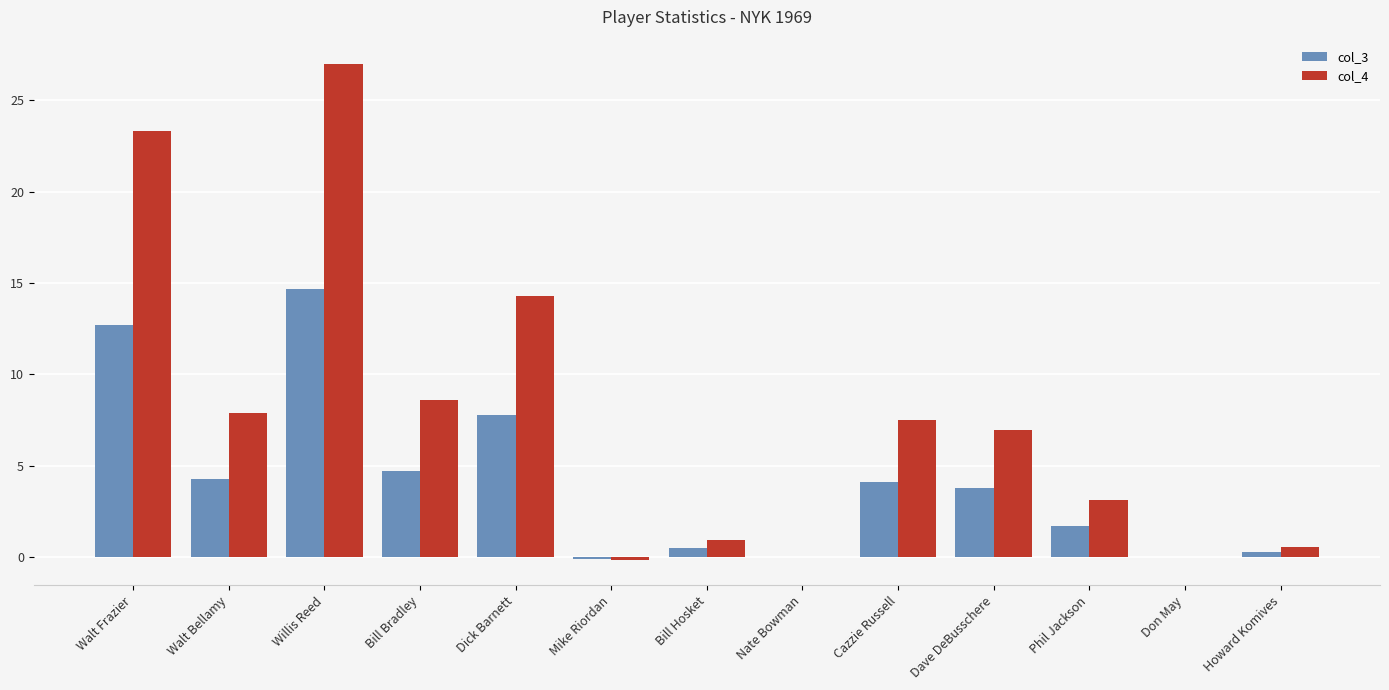

Is it true that col_4 equals 7.5 at Cazzie Russell?

True